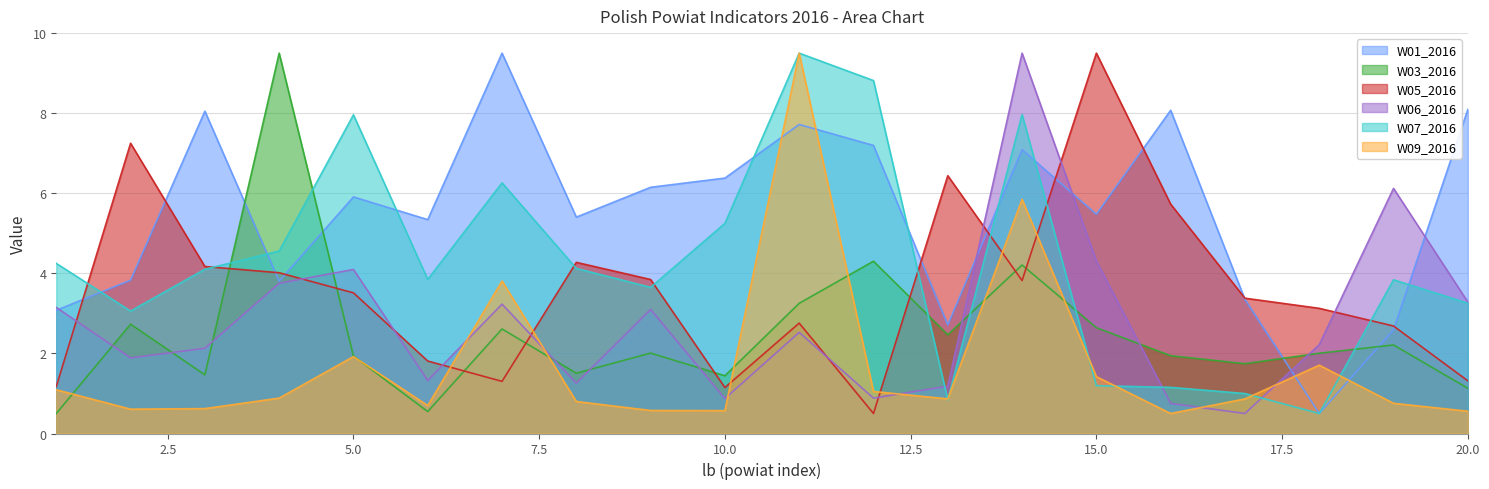

List the labels in order of W09_2016 value, smallest first.

16, 20, 10, 9, 2, 3, 6, 19, 8, 17, 13, 4, 12, 1, 15, 18, 5, 7, 14, 11